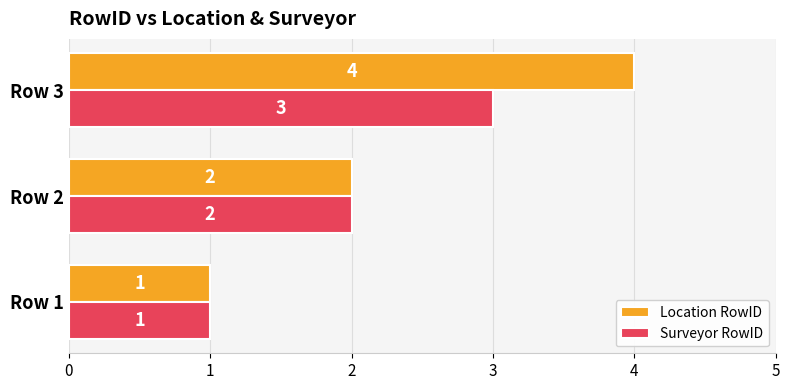

At which category does the chart reach its peak across all series?

Row 3